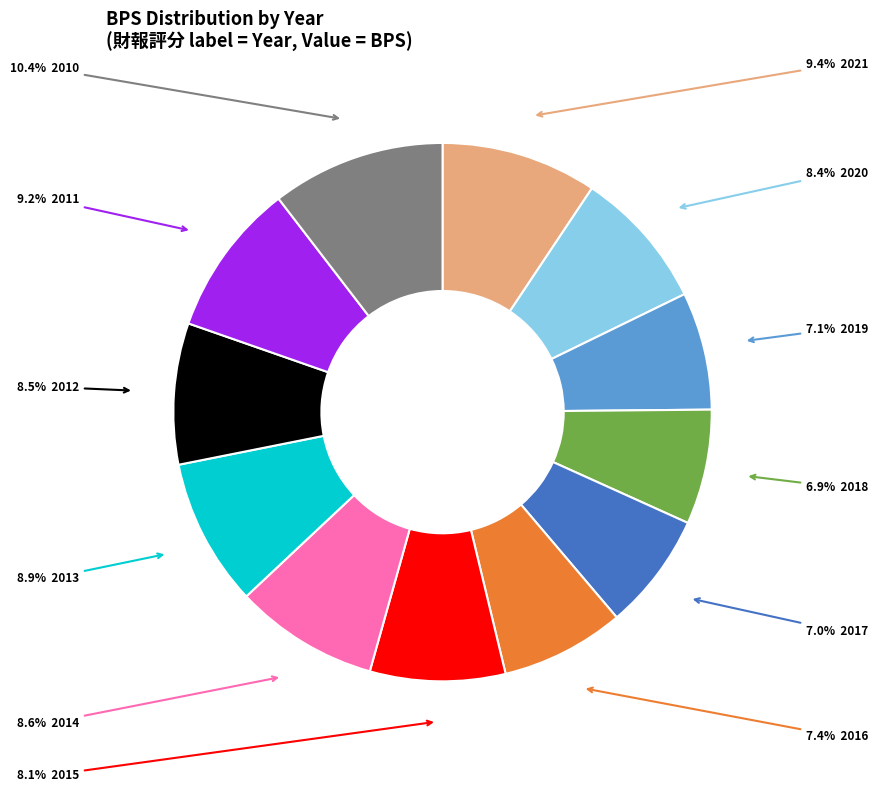

Is there a majority slice in this chart?

No